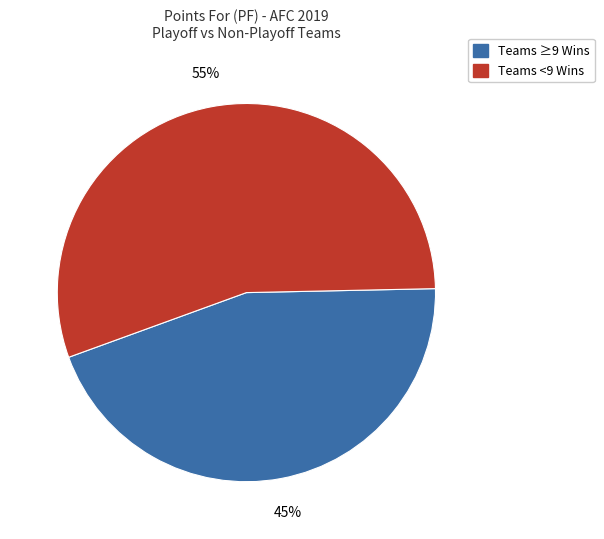

Does any single category account for the majority?

Yes